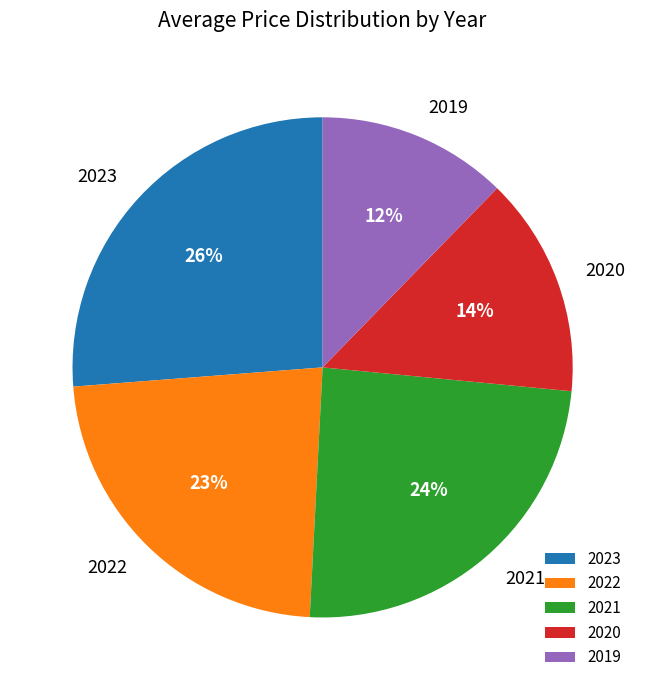

Is it true that 2022 is 23% of the pie?

True